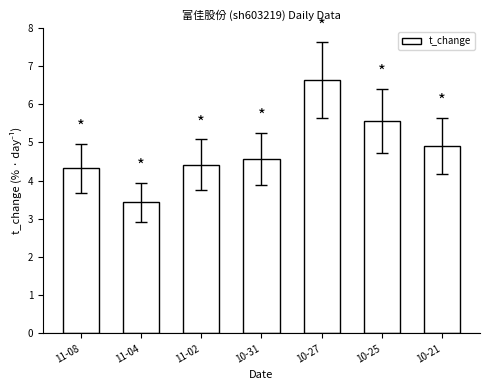

Count the number of categories in the chart.

7